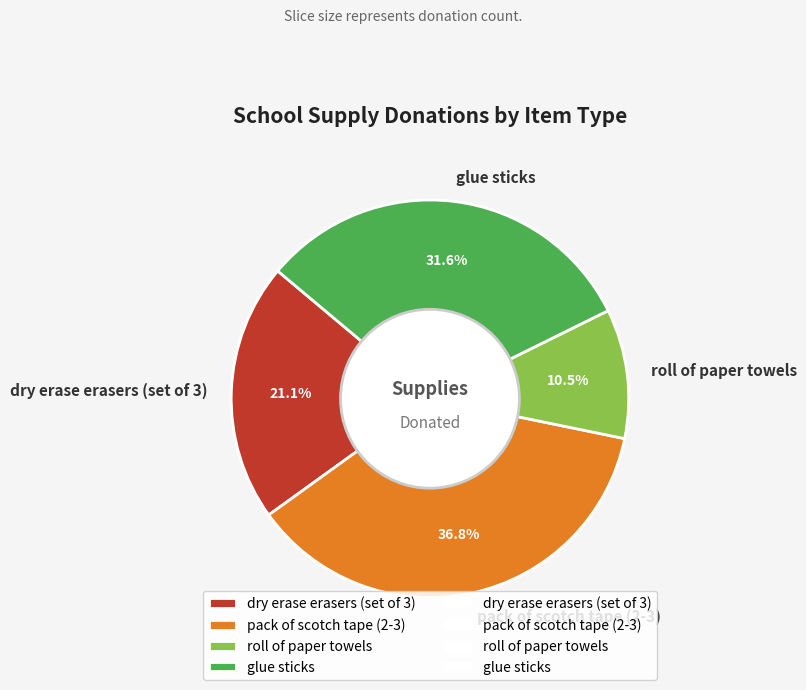

To the nearest percent, what is the average slice percentage?

25%